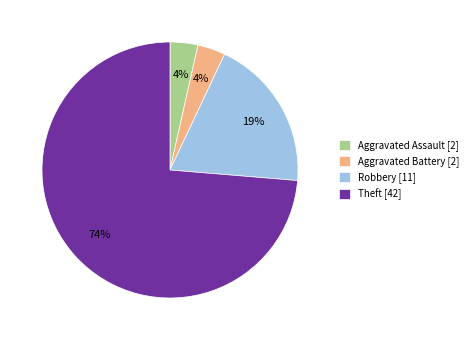

Between Aggravated Battery [2] and Theft [42], which is larger?

Theft [42]